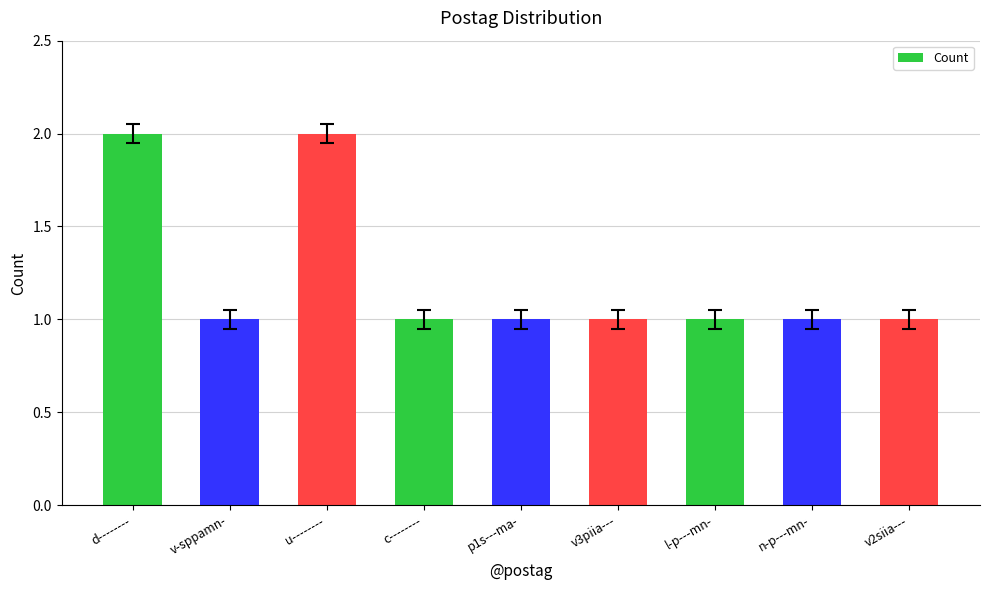

Count the number of data series in this chart.

1